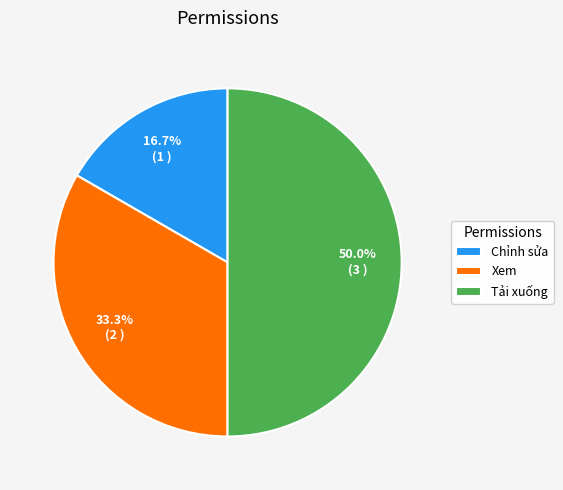

Which category has the smallest portion of the pie?

Chỉnh sửa